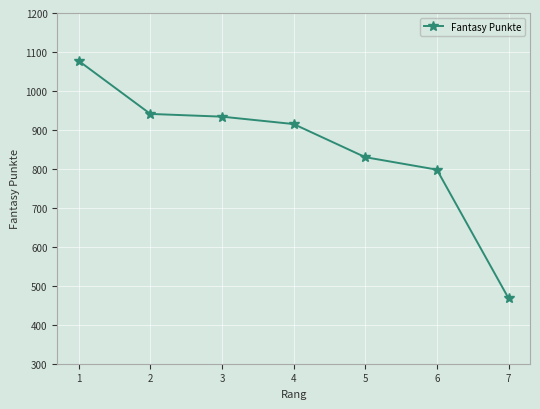

Count the number of categories in the chart.

7